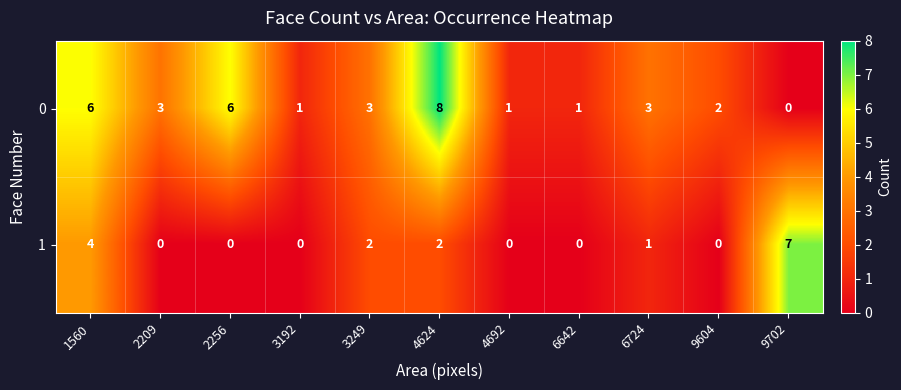

Is it true that 0 equals 2 at 6642?

False